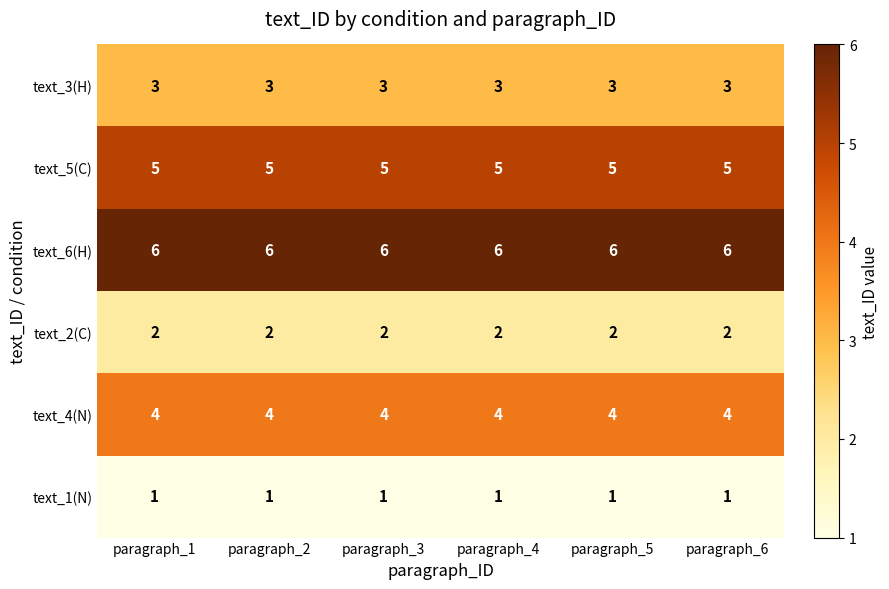

Which series has the largest total across all categories?

text_6(H)